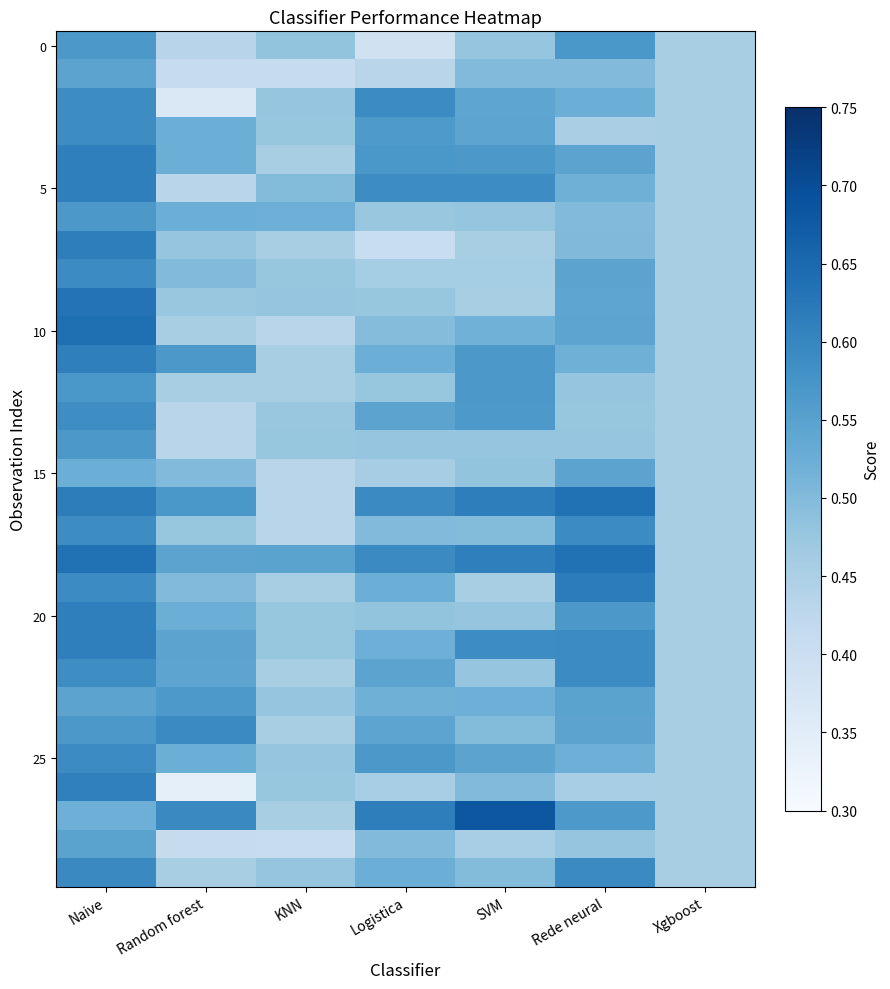

At how many categories does at least one series exceed 0?

7